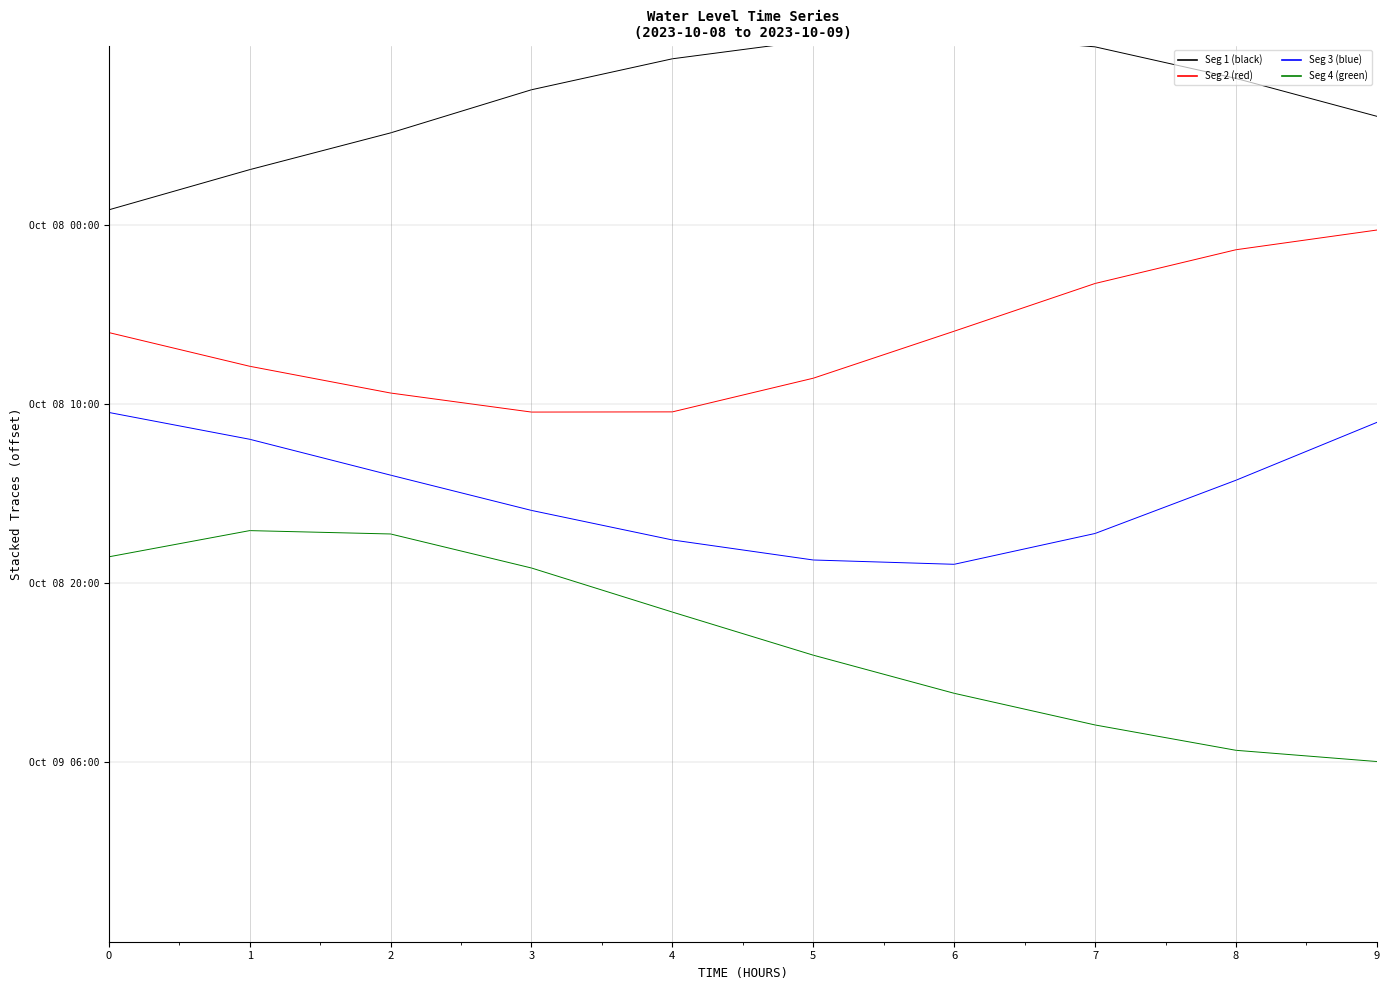

The value of Water Level (m) - seg 4 at 0 is 2.2. True or false?

False